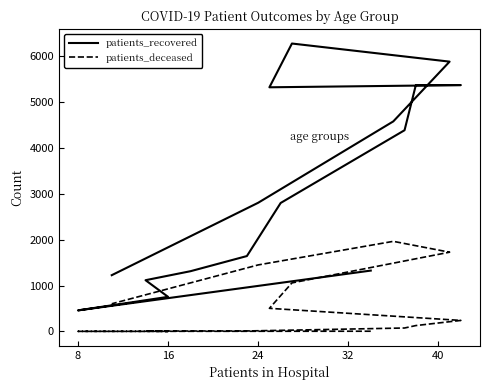

How many lines are shown in the chart?

2